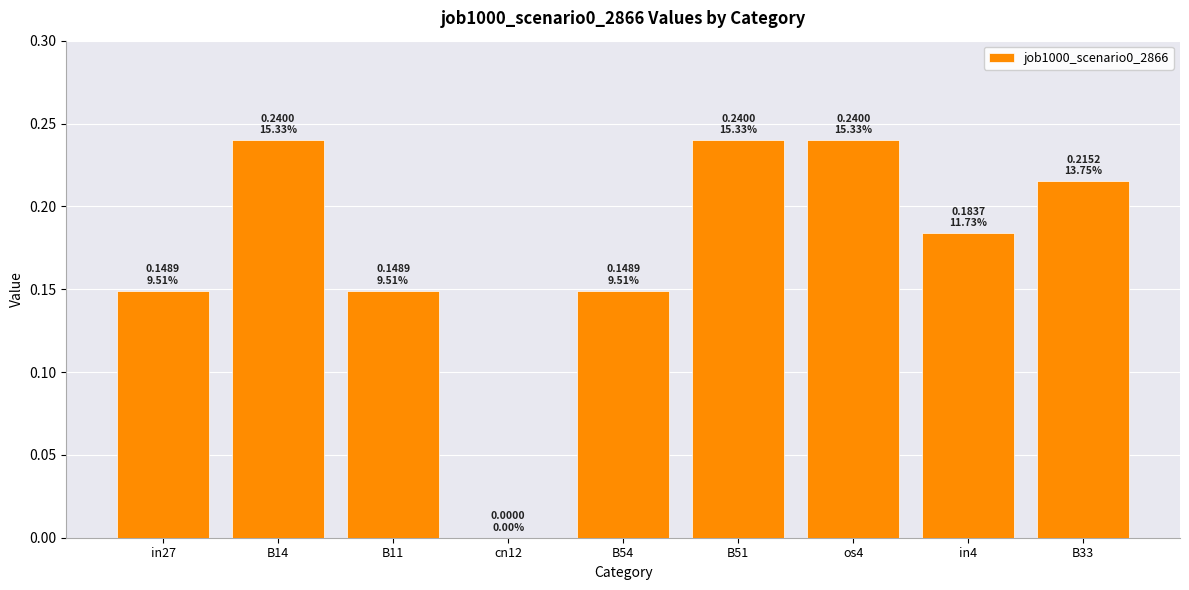

The value at B14 is 0.4. True or false?

False